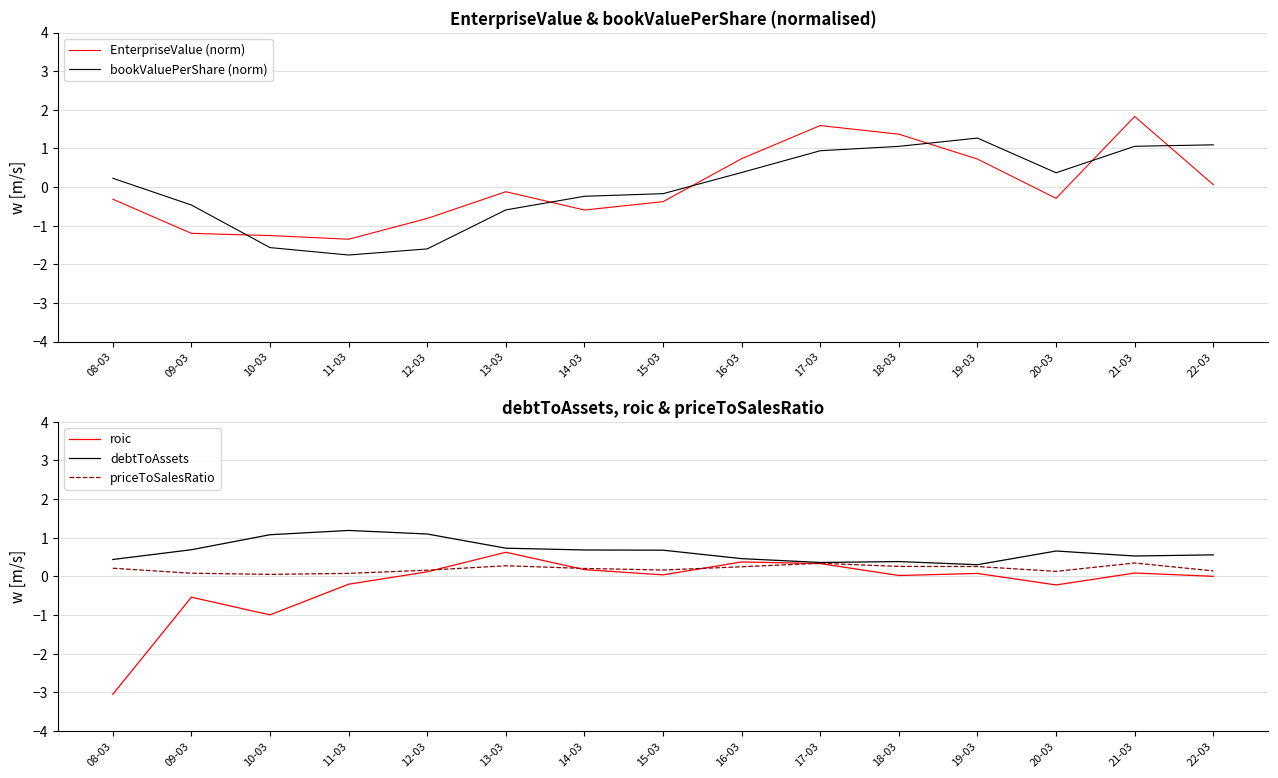

How many distinct data groups are displayed?

5